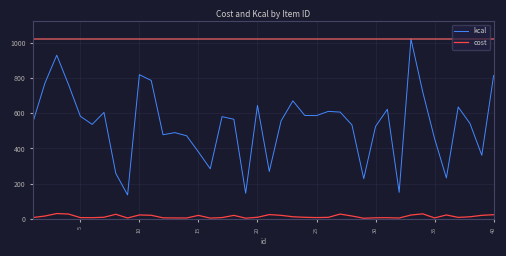

What is the difference between the maximum and minimum values in the cost series?

26.8